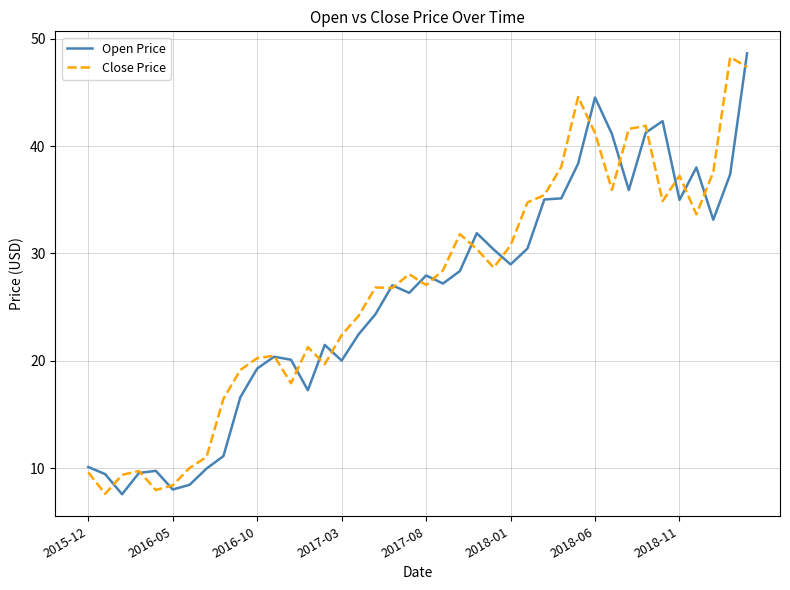

What is the minimum value for Close Price?

7.6